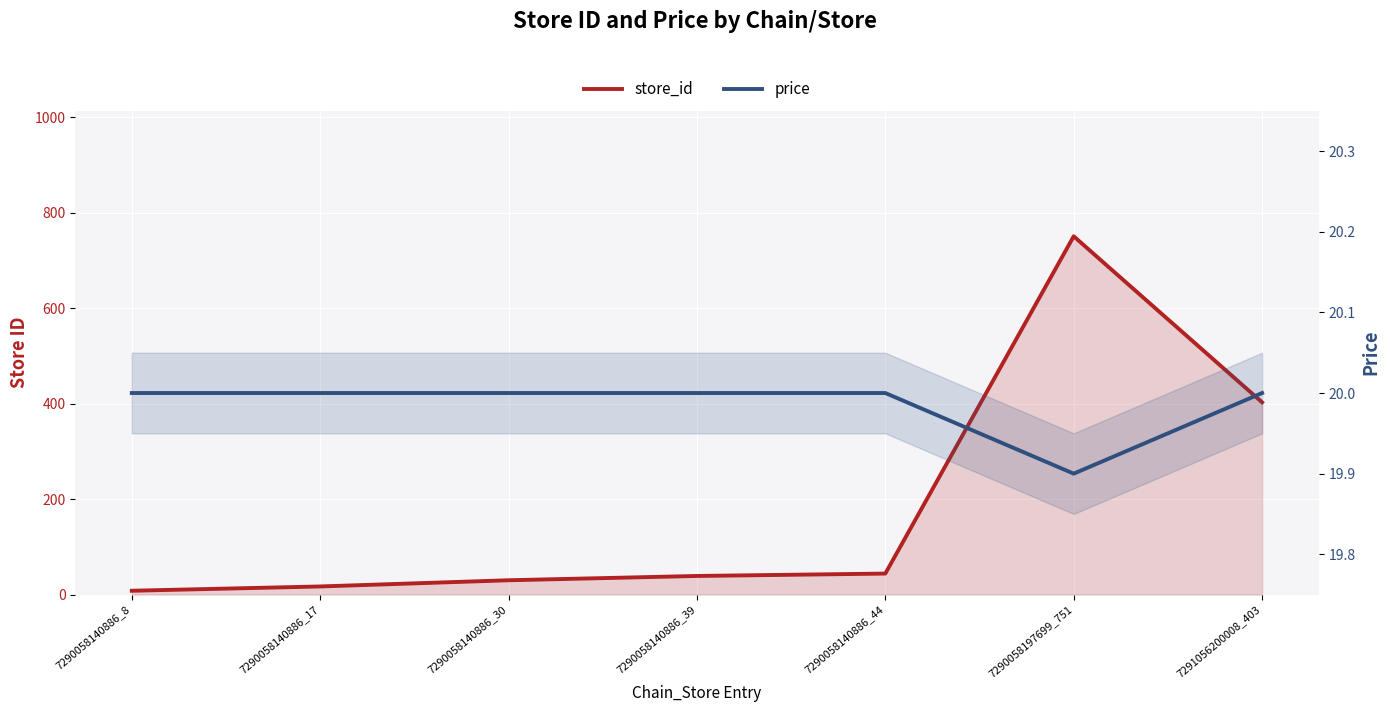

True or false: store_id and price intersect in this chart.

True